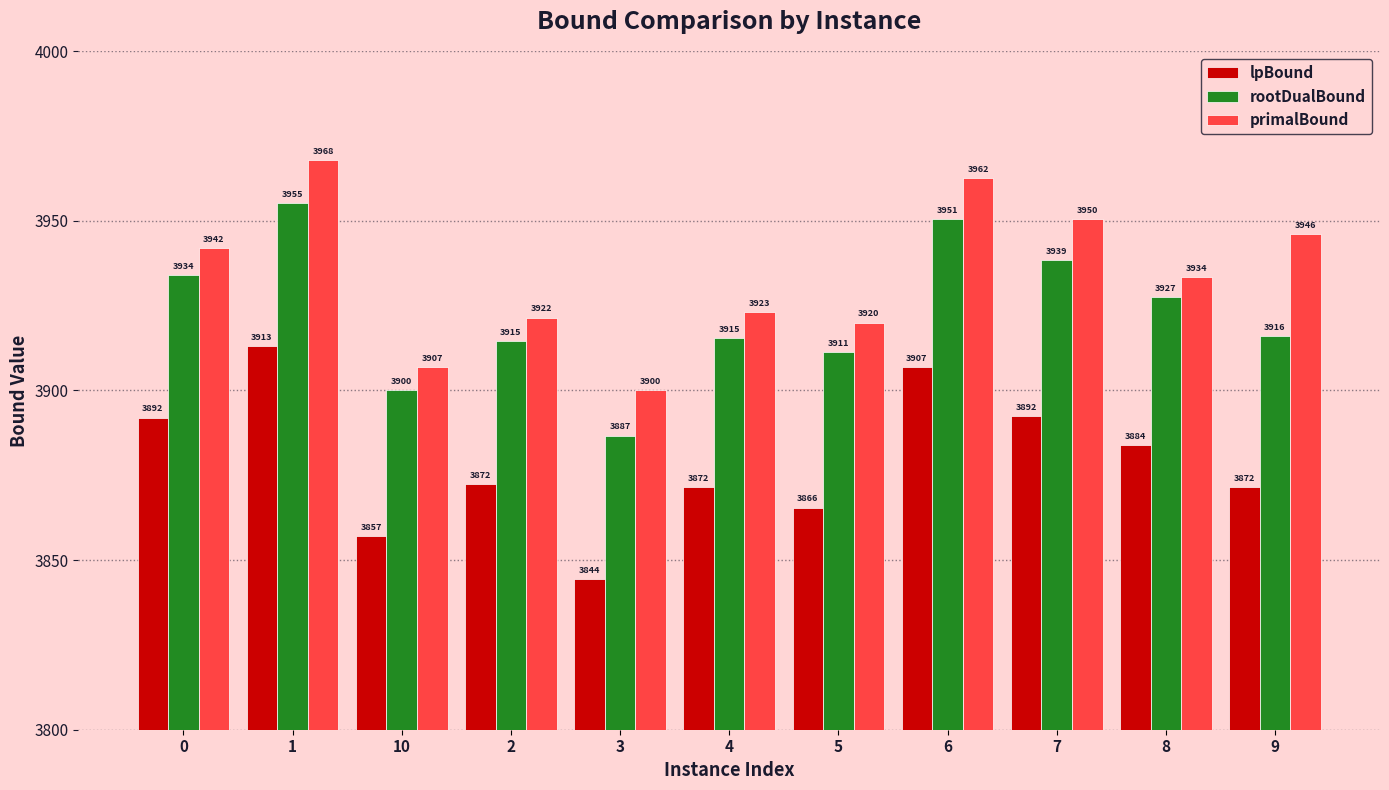

At which label is rootDualBound closest to 3921?

9